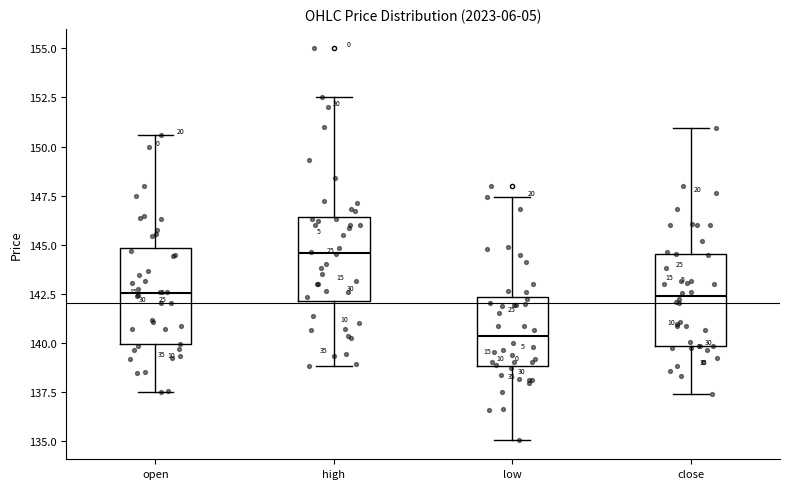

Which box's median line is the highest?

high